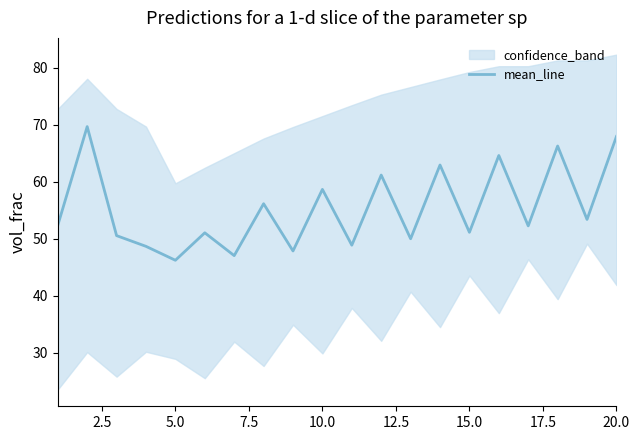

What is the minimum value shown in the chart?

46.2